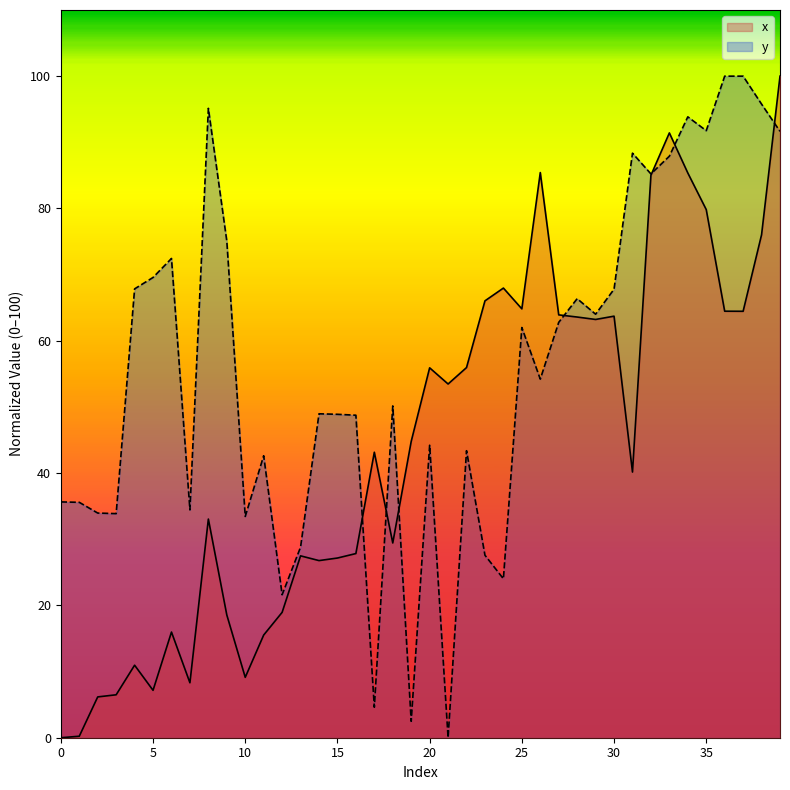

What is the average value of the y series?

55.9